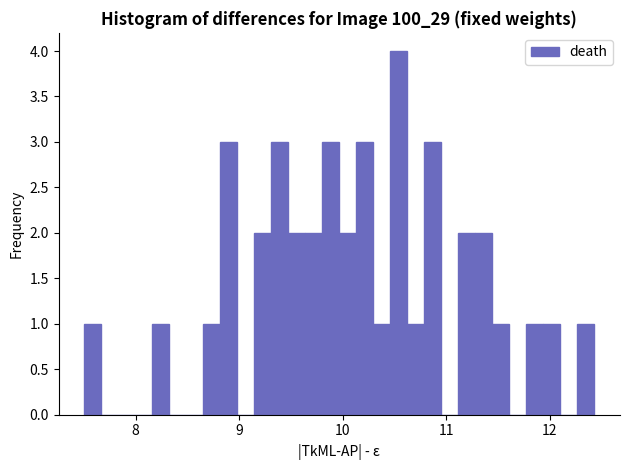

Around what value on the x-axis is the tallest bar? Give the approximate position of its centre, as read against the axis.

10.5